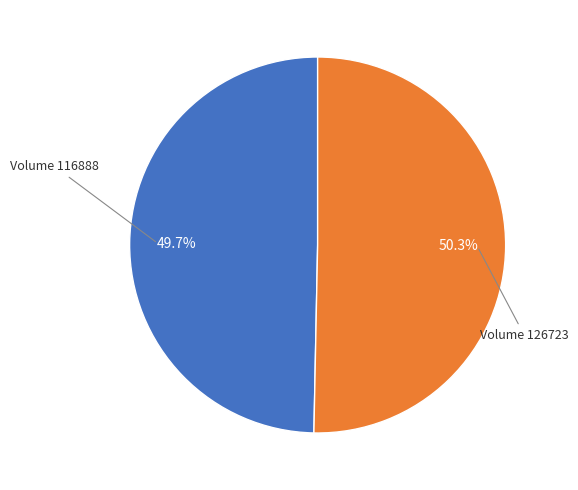

Is there a majority slice in this chart?

Yes